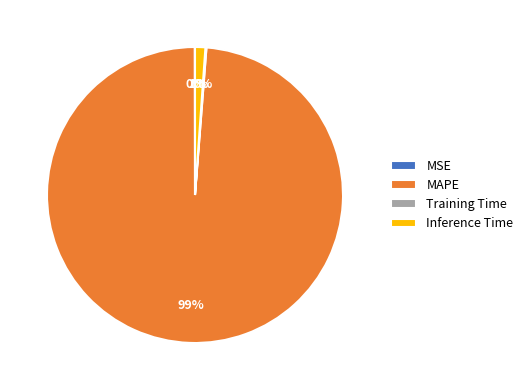

Does any single category account for the majority?

Yes